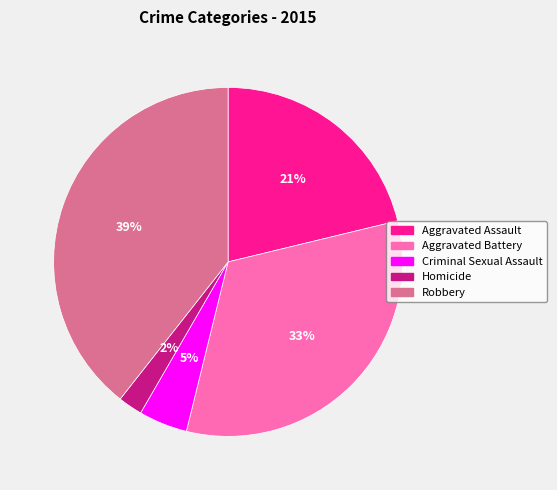

Combined, do Aggravated Battery and Robbery account for over 50%?

Yes